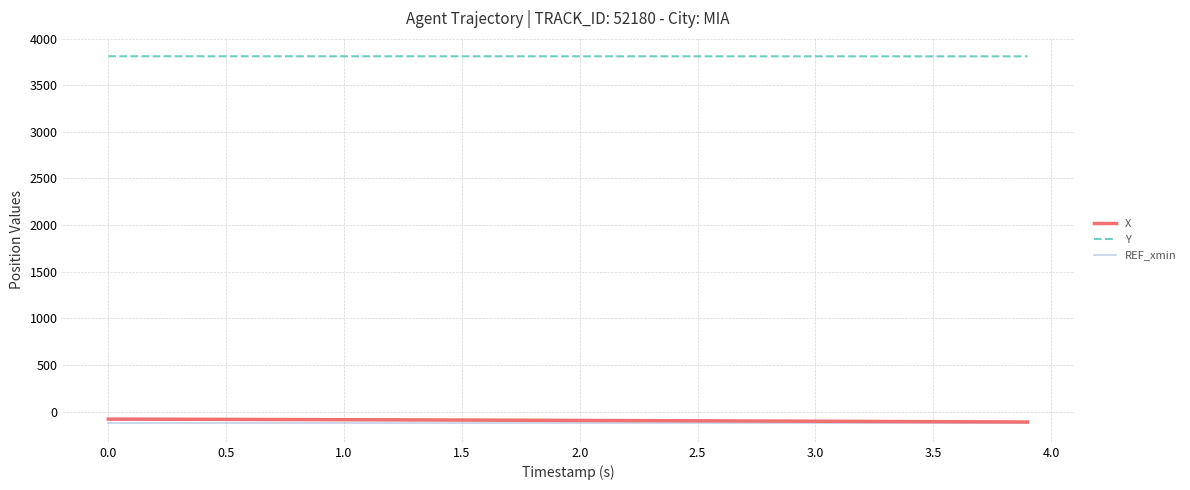

True or false: REF_xmin and Y cross at least once.

False